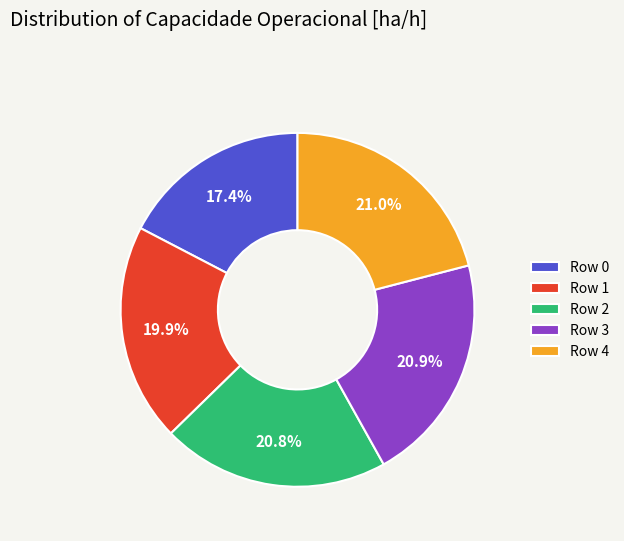

Which slice is the smallest?

Row 0